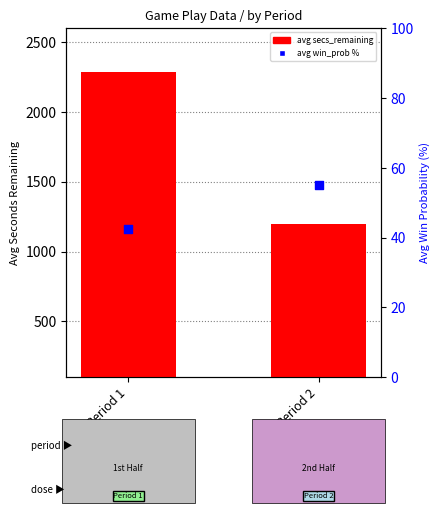

Which series has the largest total across all categories?

avg secs_remaining